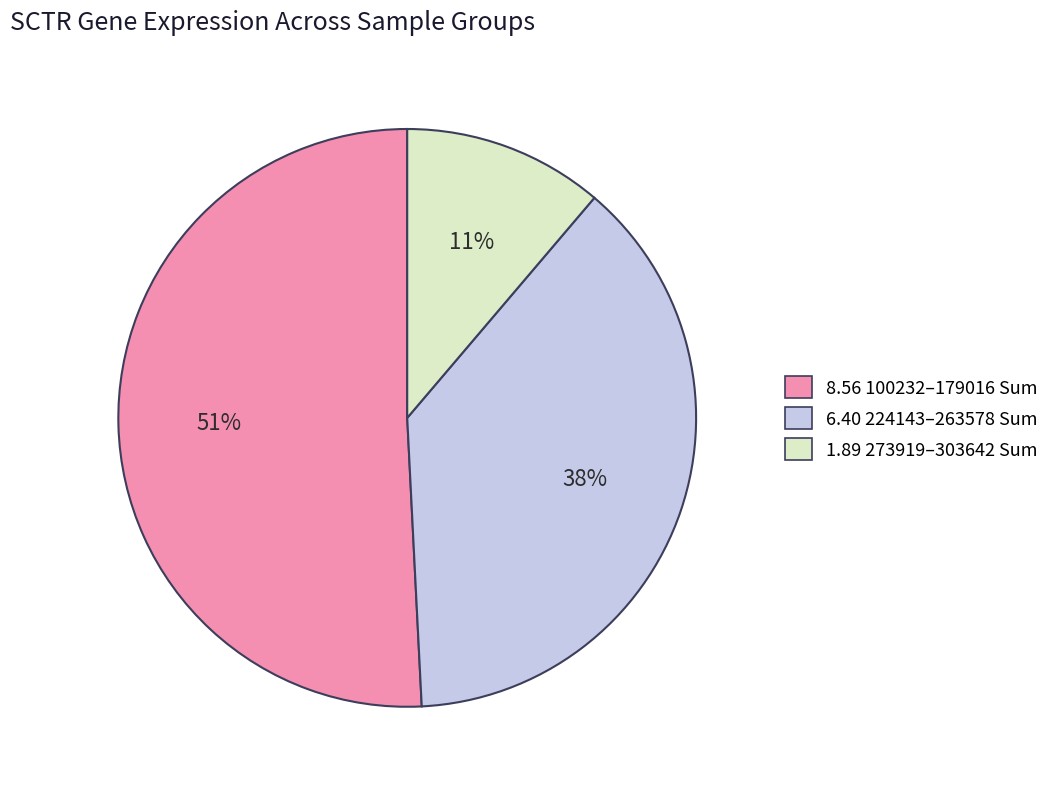

Which category has the biggest portion of the pie?

8.56 100232–179016 Sum